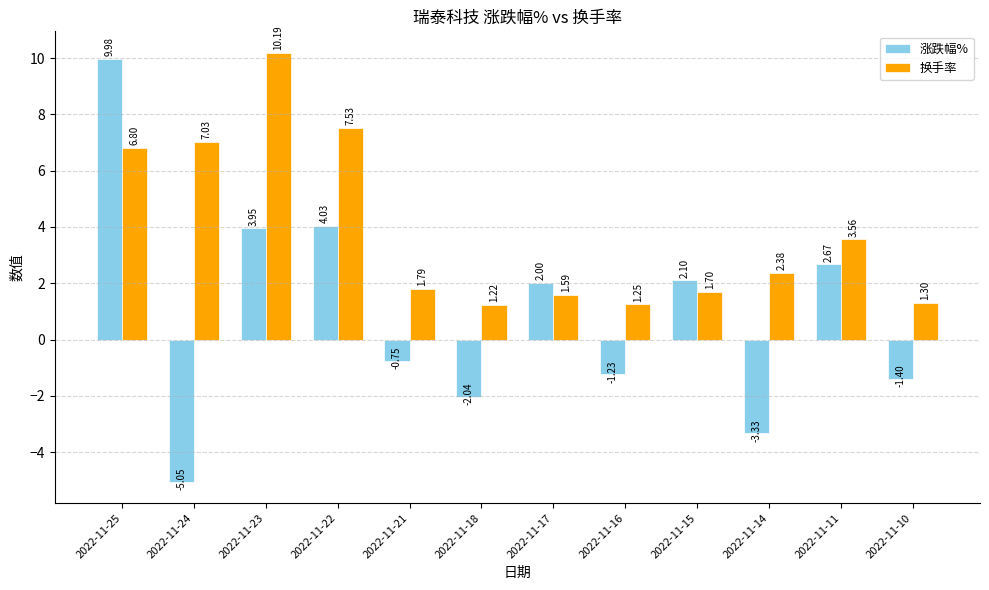

The value of 换手率 at 2022-11-21 is 0.7. True or false?

False